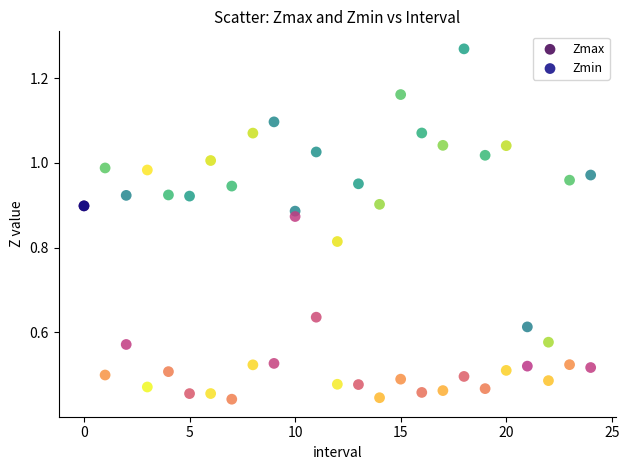

Which series reaches the maximum Y coordinate?

Zmax